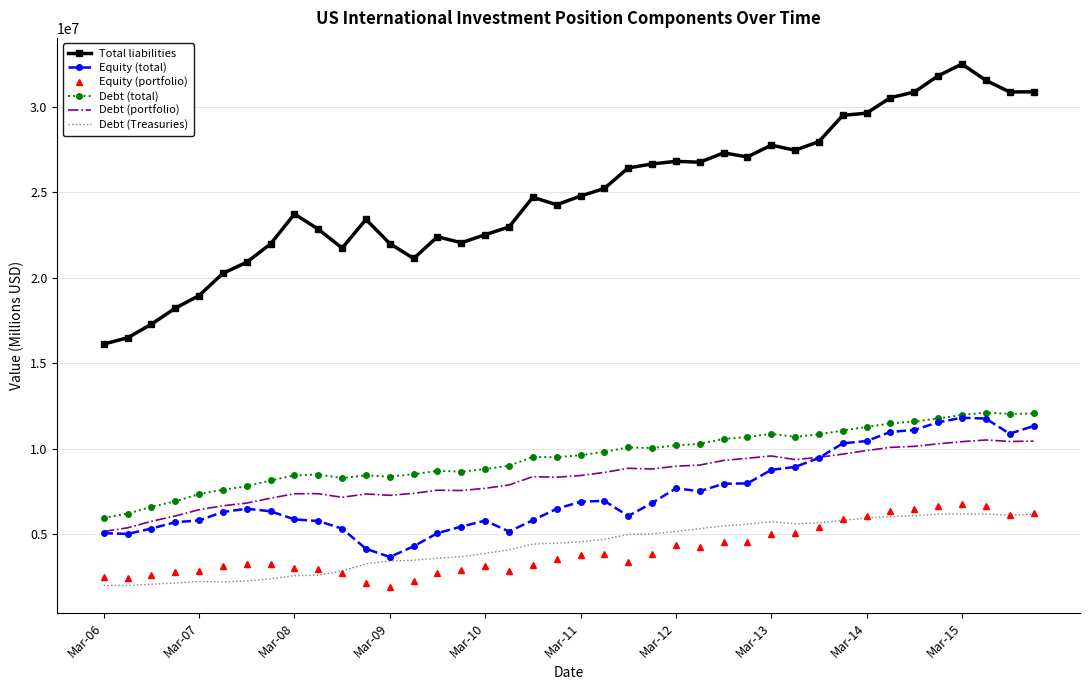

Which series has the widest spread of values?

Total liabilities